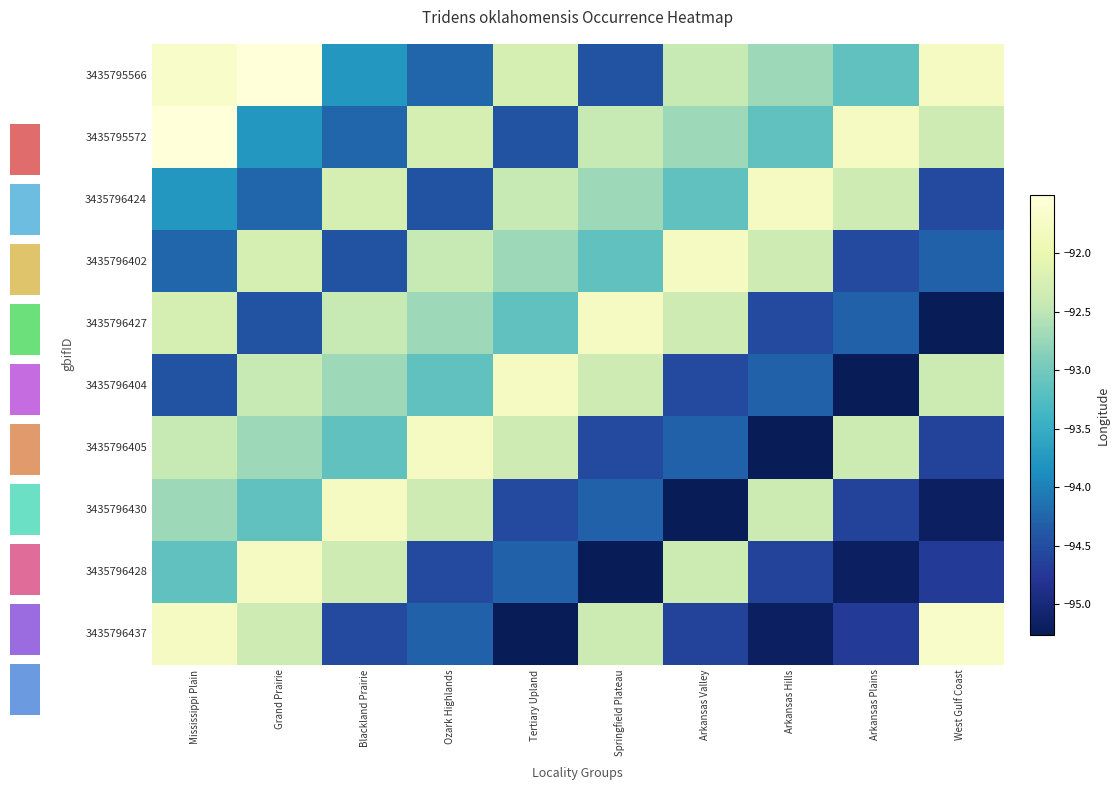

How many data points in row_6 are less than -92?

9